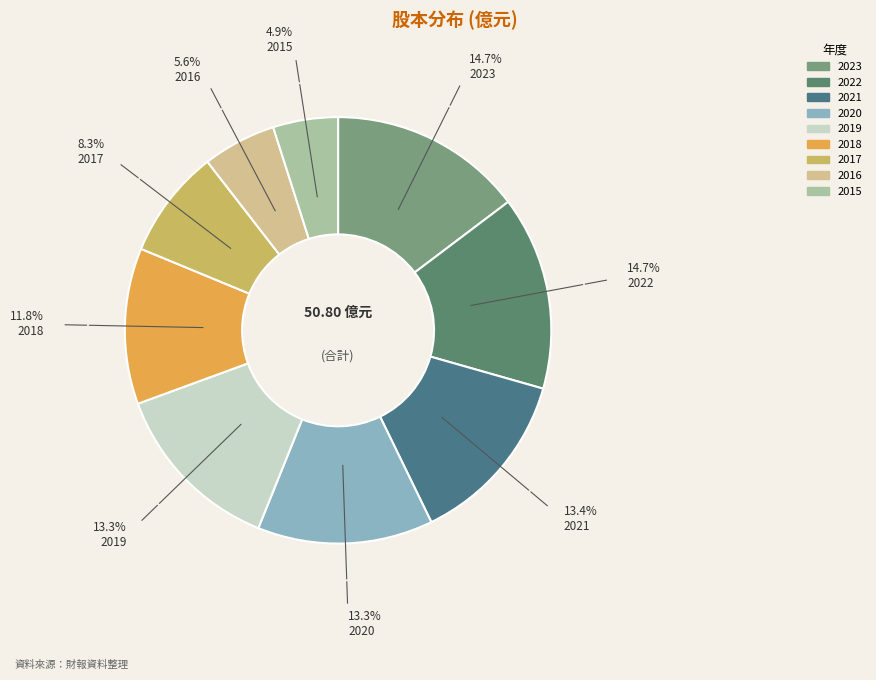

Rank the categories by value from highest to lowest.

2023, 2022, 2021, 2020, 2019, 2018, 2017, 2016, 2015